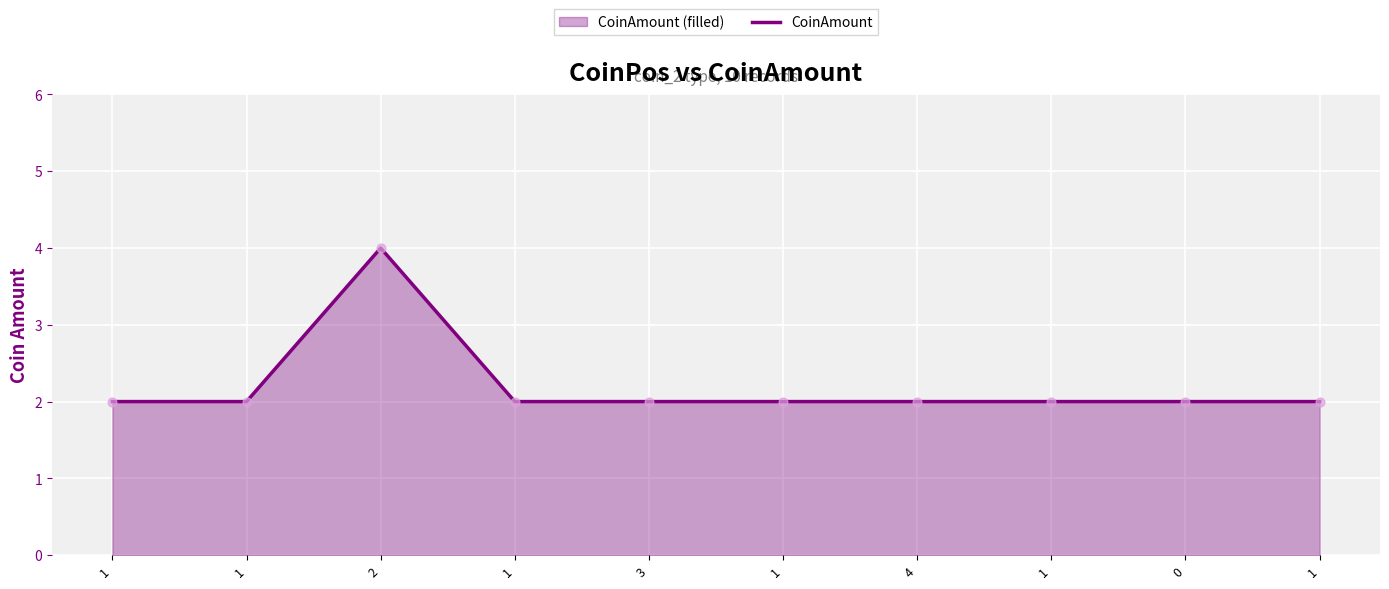

Between 1 and 1, which is larger?

1